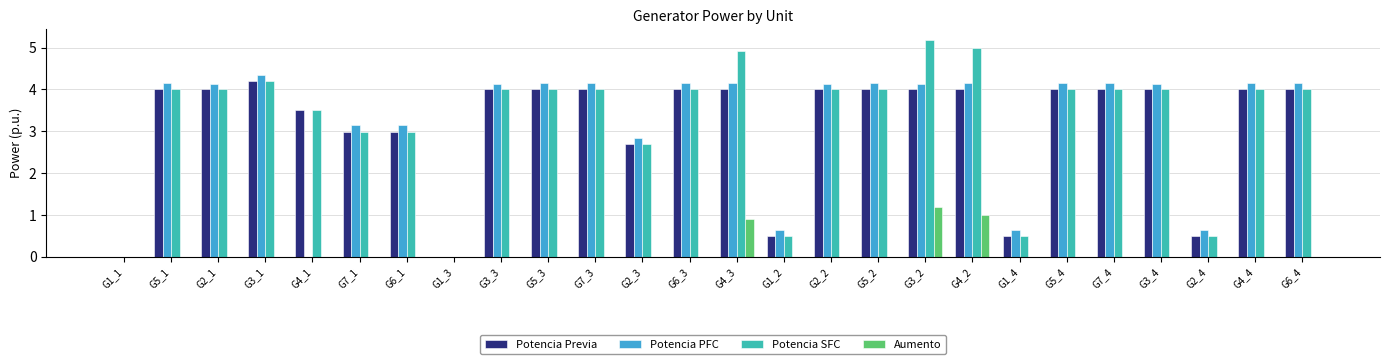

True or false: Potencia PFC has a value of 0.0 at G1_3.

True